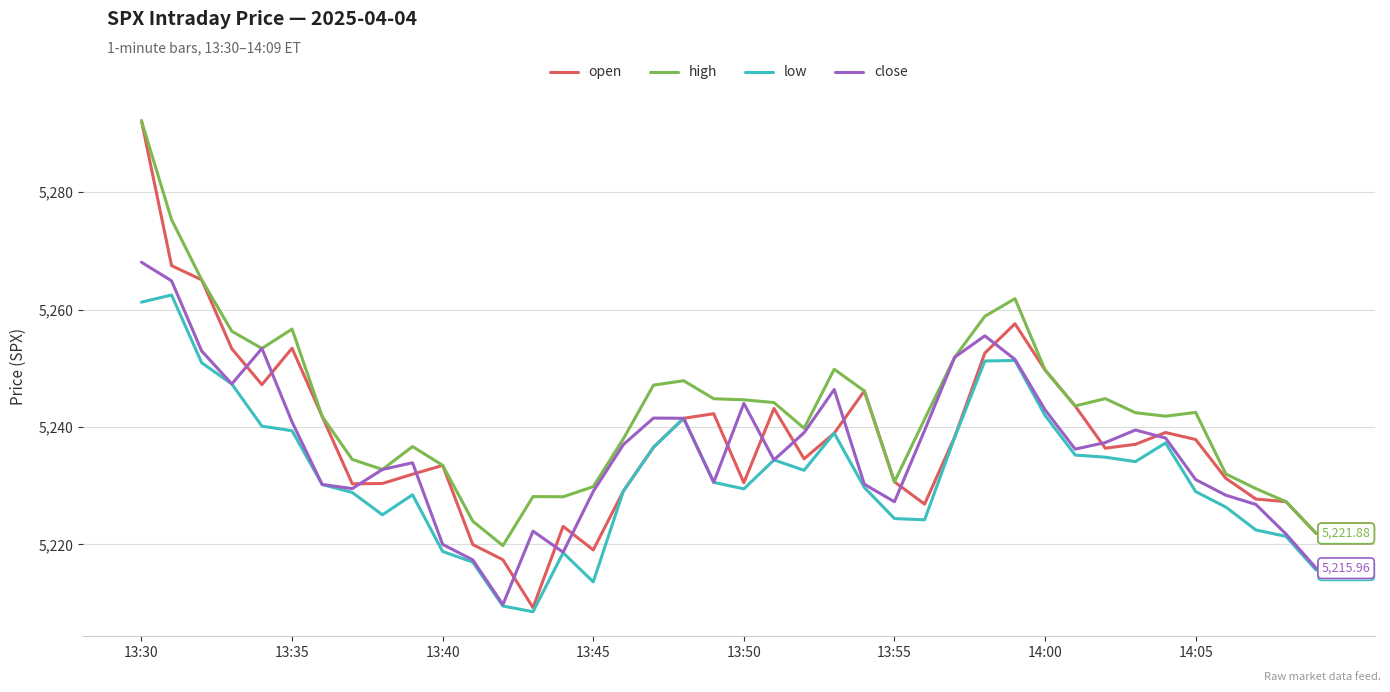

Which series has the largest total across all categories?

high